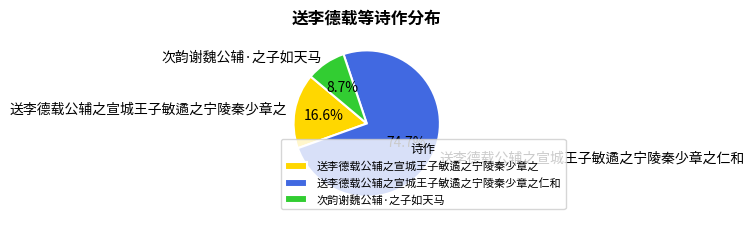

Is it true that 次韵谢魏公辅·之子如天马 is 9% of the pie?

True